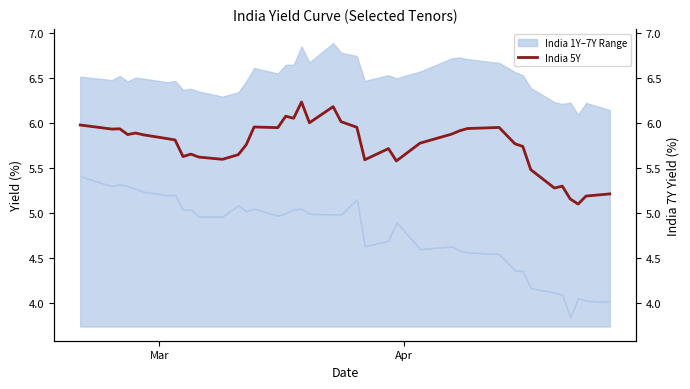

Reading left to right, list all the values displayed in this chart.

6.0	5.9	5.9	5.9	5.9	5.9	5.8	5.8	5.6	5.7	5.6	5.6	5.6	5.8	6.0	5.9	6.1	6.1	6.2	6.0	6.2	6.0	6.0	5.6	5.7	5.6	5.8	5.9	5.9	5.9	6.0	5.8	5.7	5.5	5.3	5.3	5.2	5.1	5.2	5.2